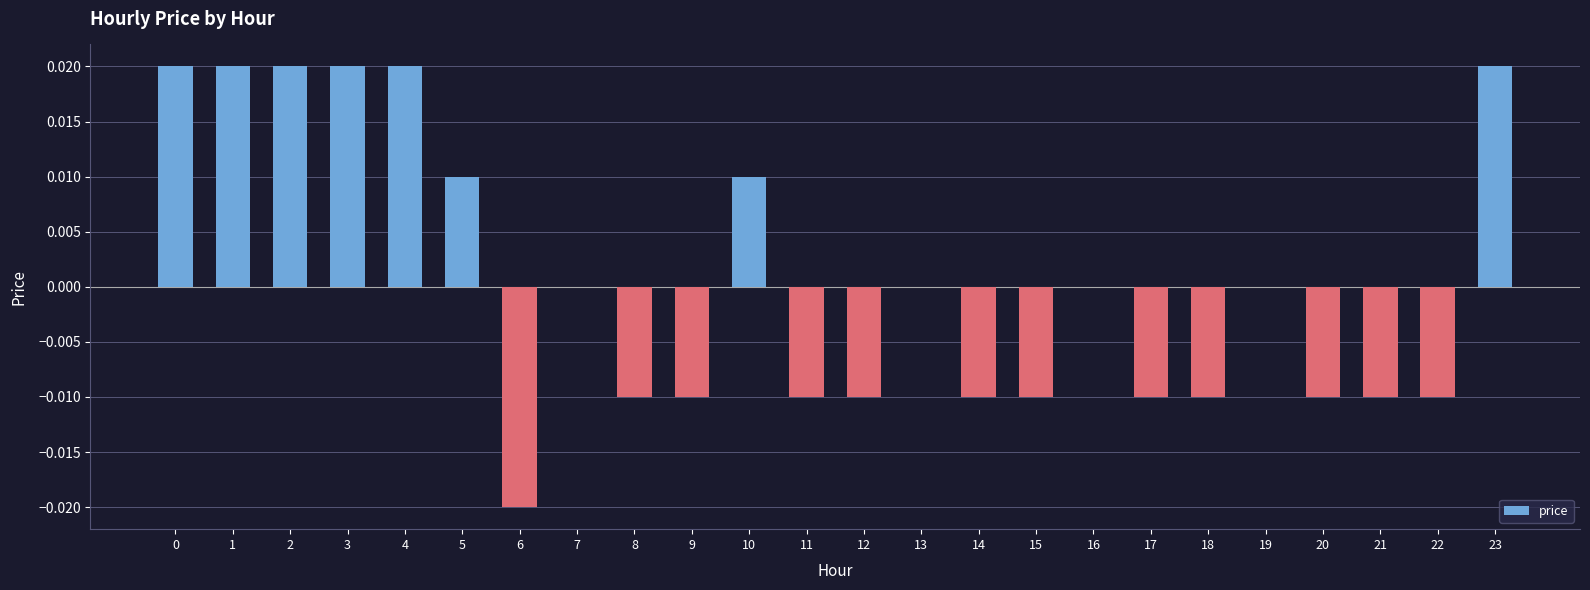

The chart shows a value of 0.0 at 2. True or false?

True